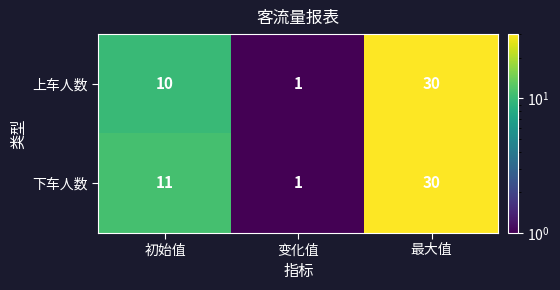

Is it true that 下车人数 equals 52 at 最大值?

False